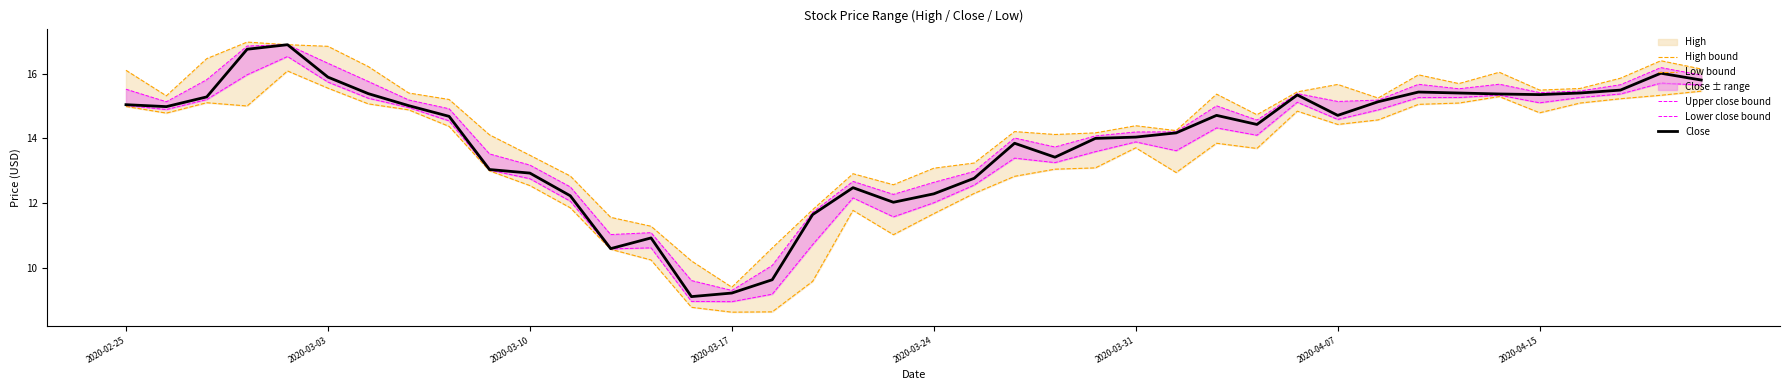

How many values in the Close series are below 14?

15